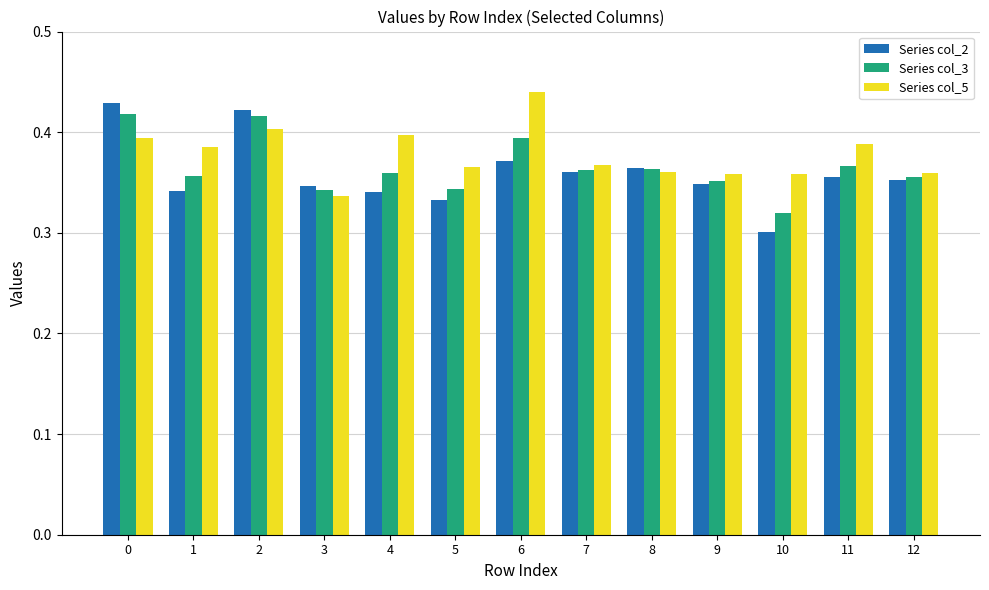

Is the value of Series col_2 at 12 greater than the value of Series col_5 at 2?

No